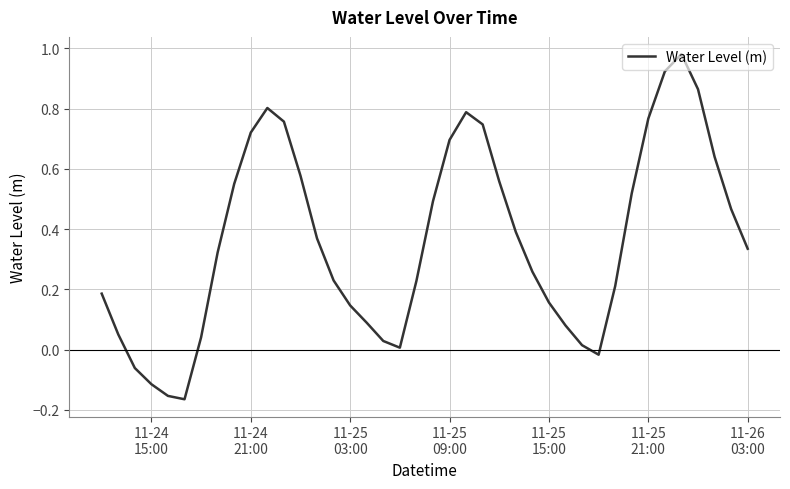

What is the sum of all values?

14.5